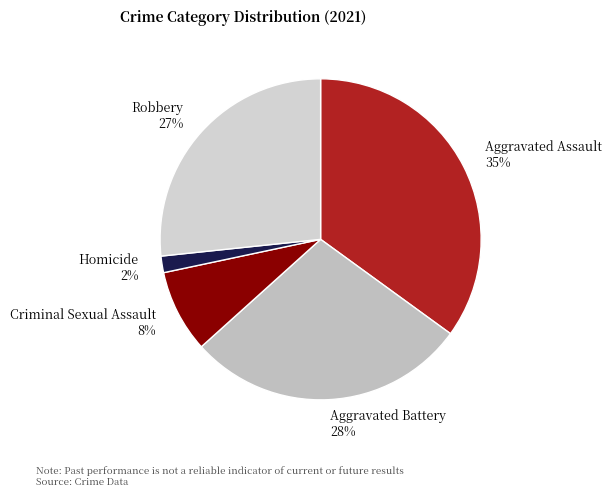

Combined, do Robbery and Homicide account for over 50%?

No